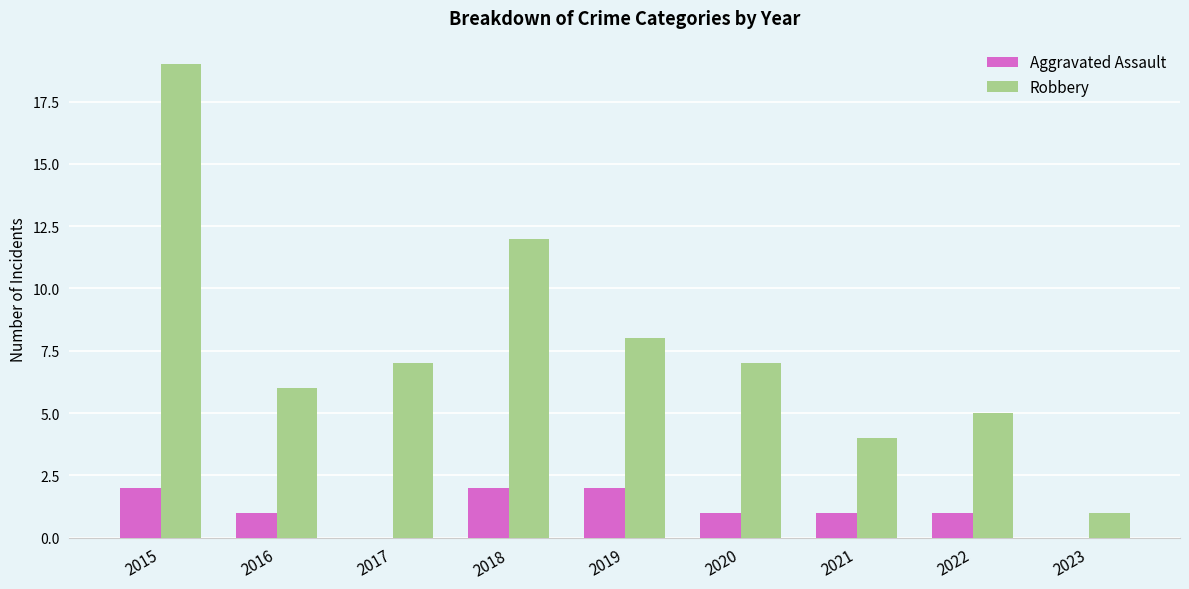

Which series has the largest total across all categories?

Robbery